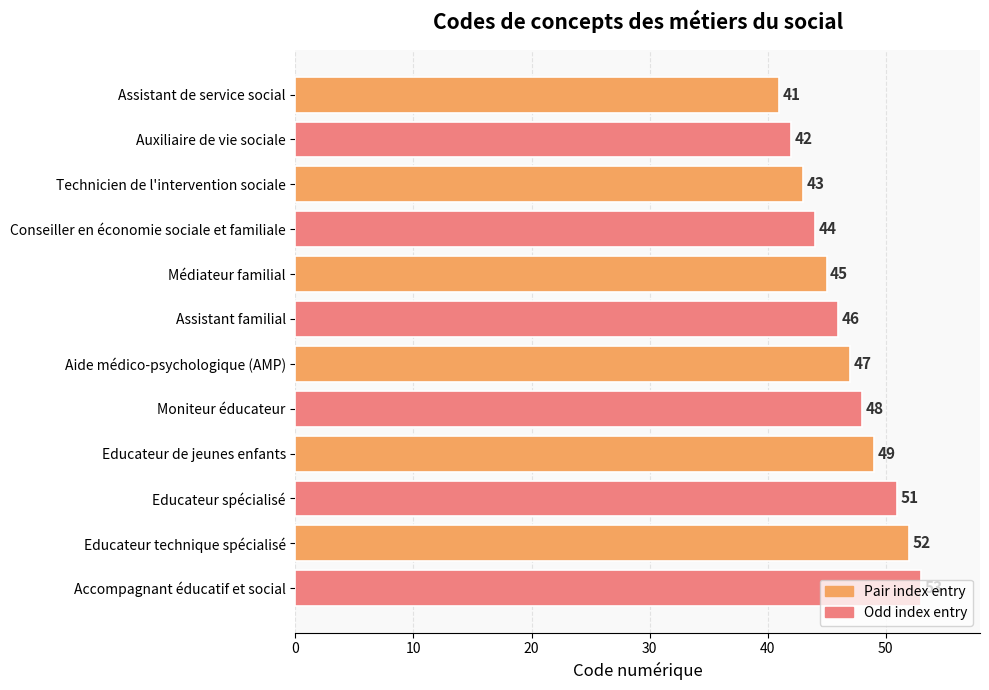

Is it true that the value at Assistant de service social is 61?

False